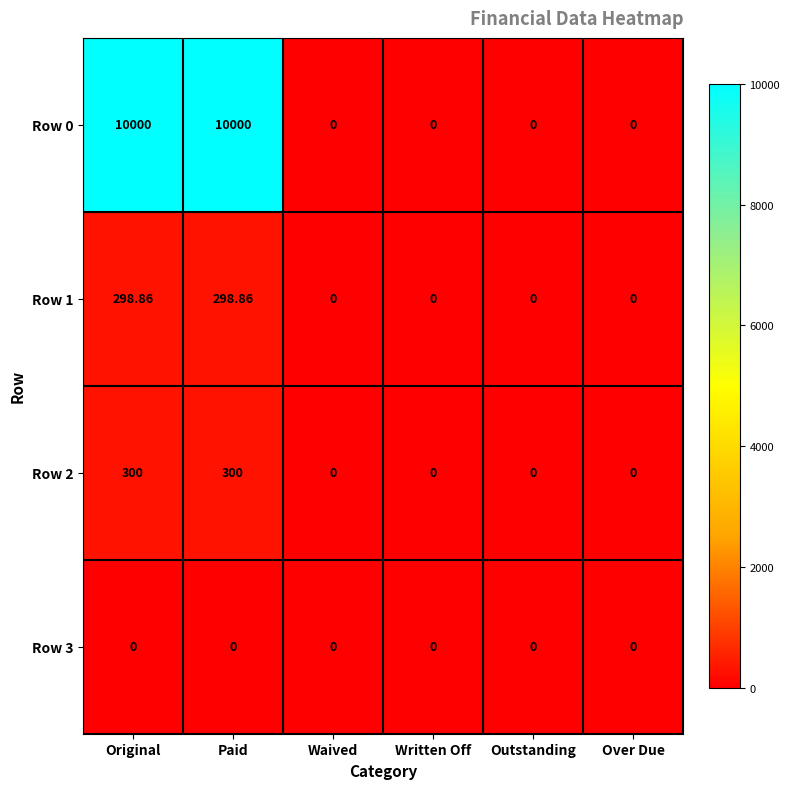

Rank the series by their maximum value, from lowest to highest.

Row 3, Row 1, Row 2, Row 0